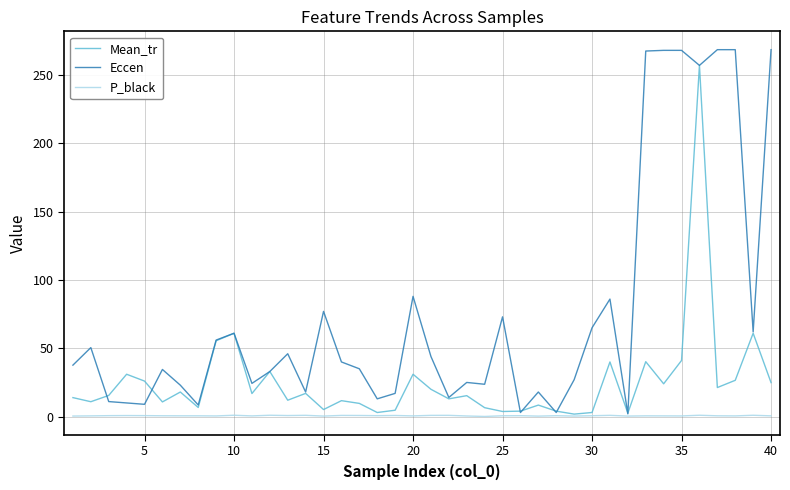

What is the maximum value for Eccen?

268.5